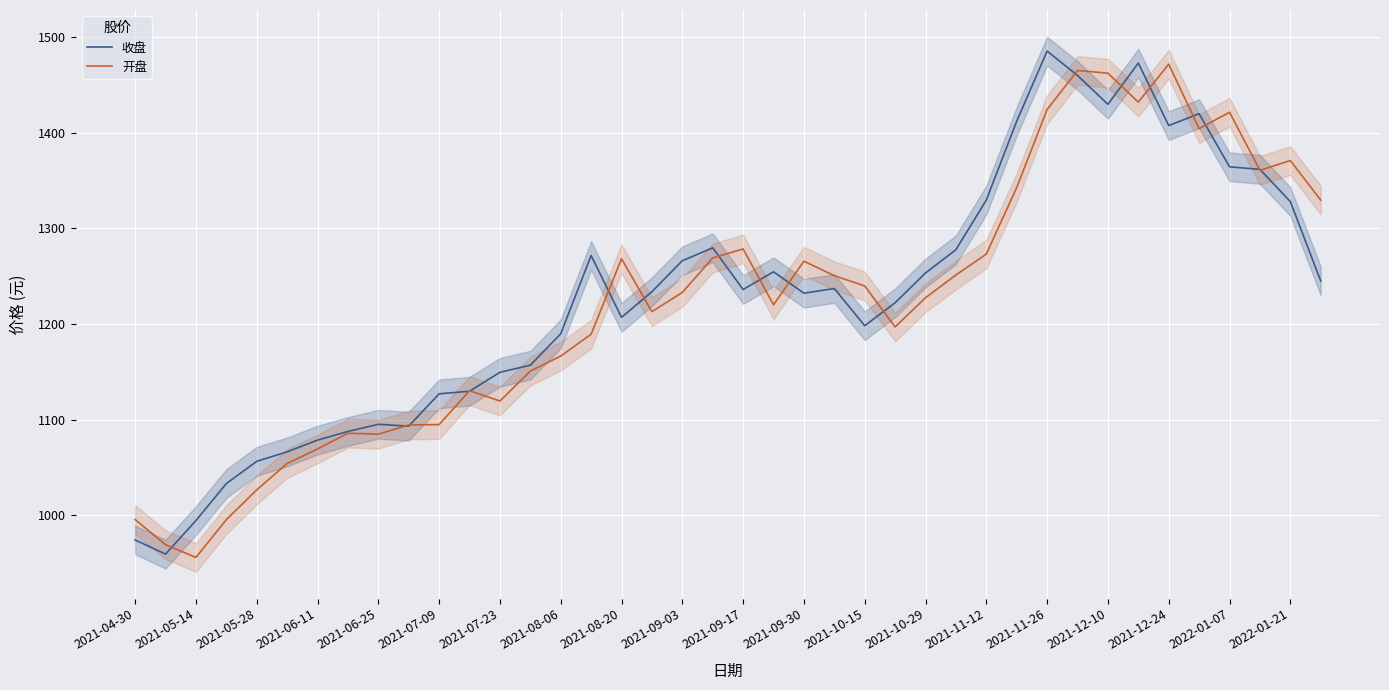

Which category has the highest value in the 开盘 series?

2021-12-24